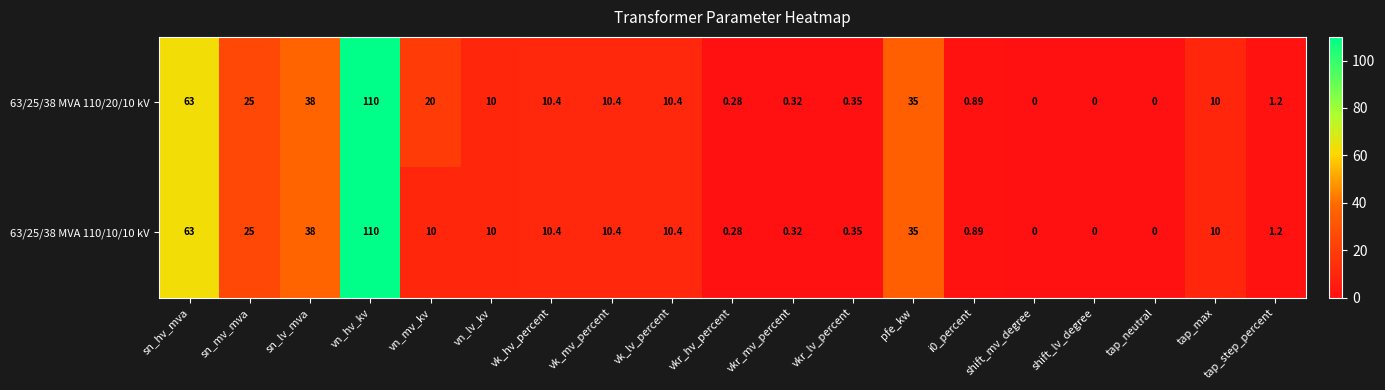

Is the value of 63/25/38 MVA 110/10/10 kV at tap_max greater than the value of 63/25/38 MVA 110/20/10 kV at vk_mv_percent?

No